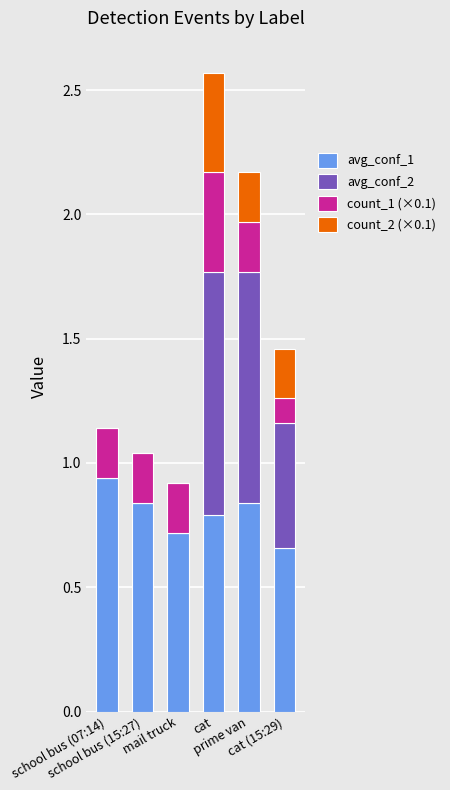

What is the total value across all series at prime van?

2.2